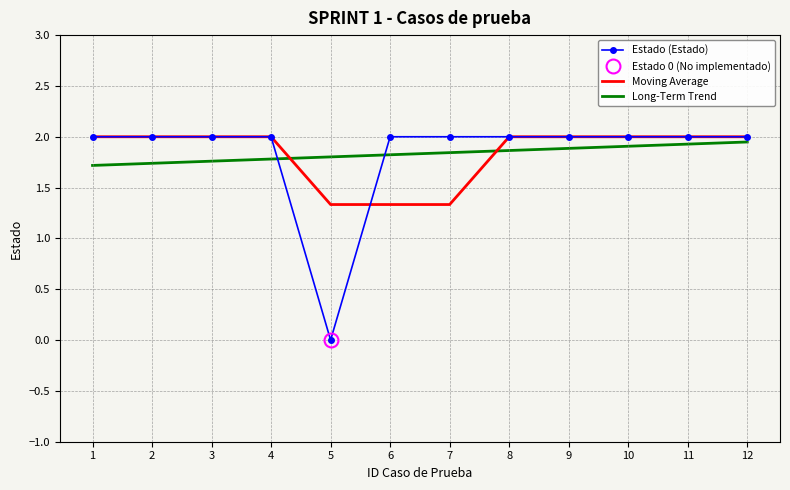

Does the chart have visible grid lines?

Yes